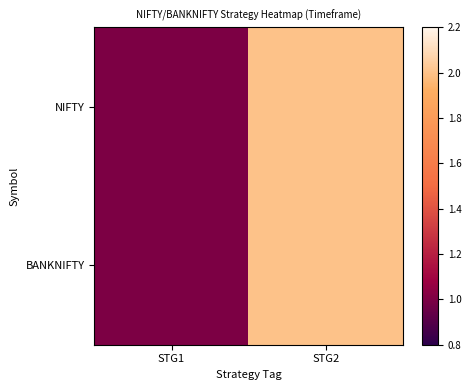

At which category is the sum across all series the highest?

STG2